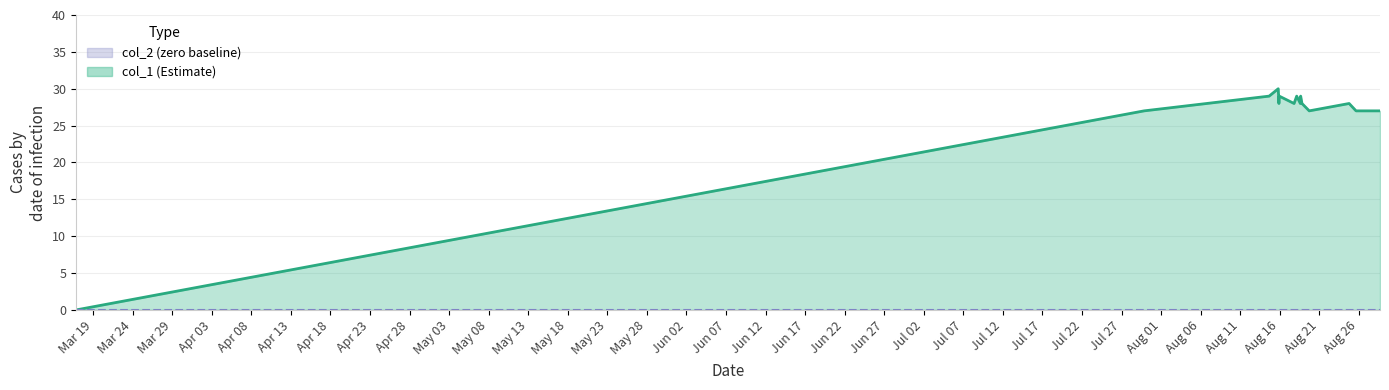

True or false: the data shows 40 at 1439665979.

False